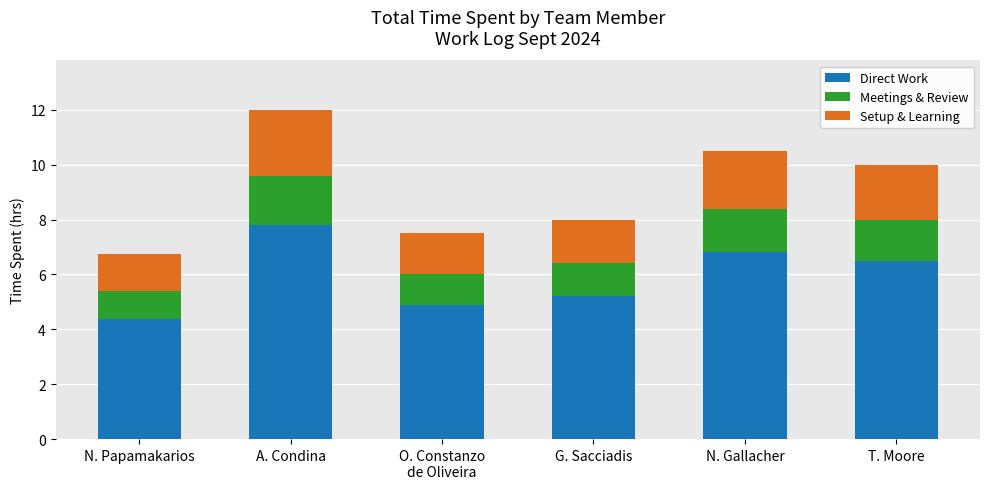

At which category is the sum across all series the highest?

A. Condina